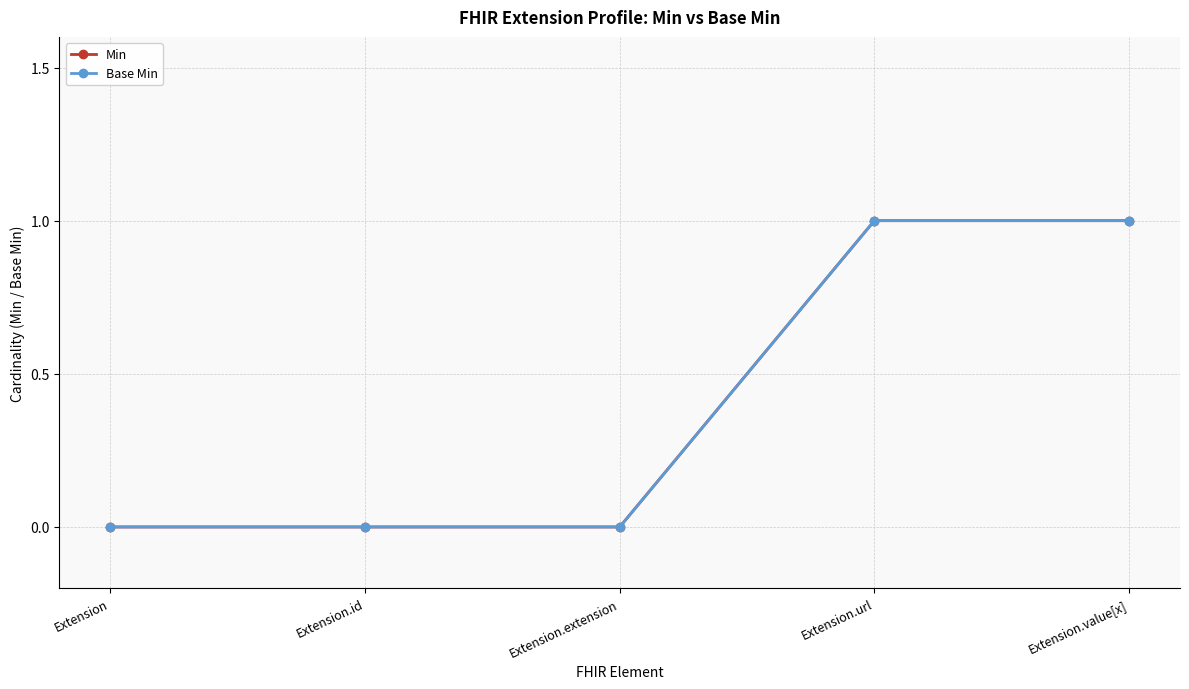

How many positive values does the Min series have?

2